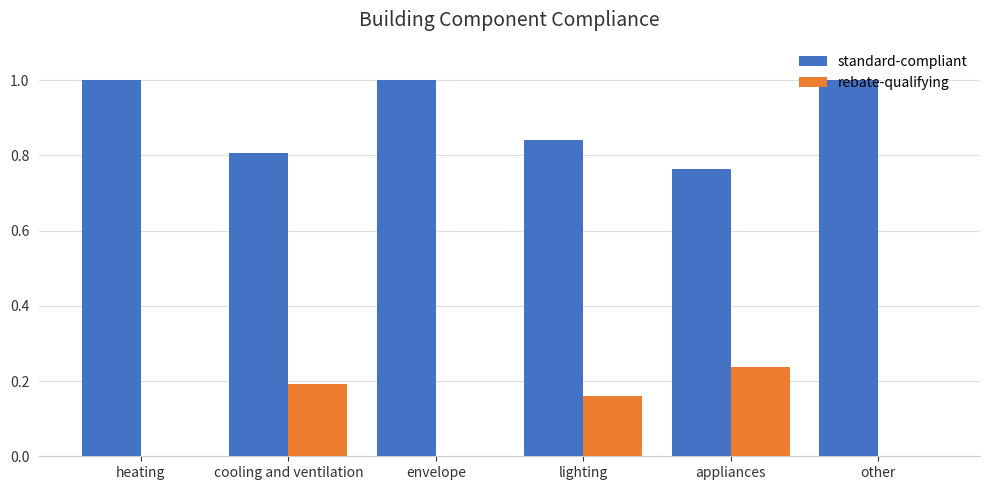

The standard-compliant series shows 0.8 at appliances. True or false?

True